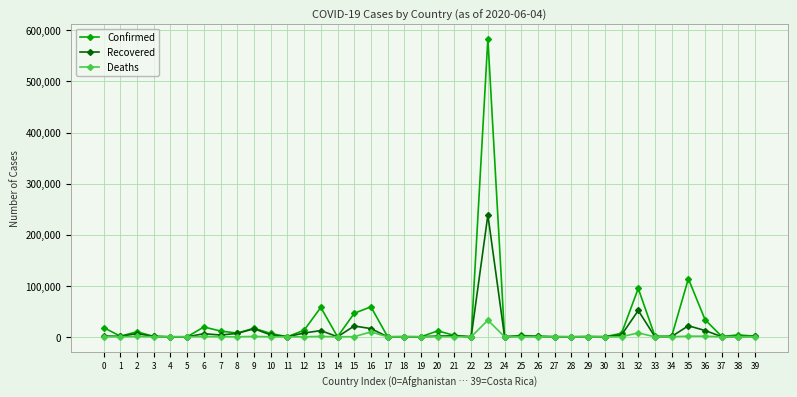

Count the number of data series in this chart.

3